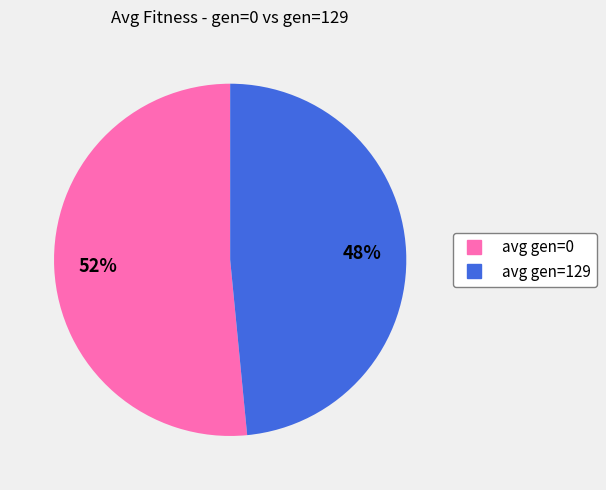

Count the number of slices in the pie.

2